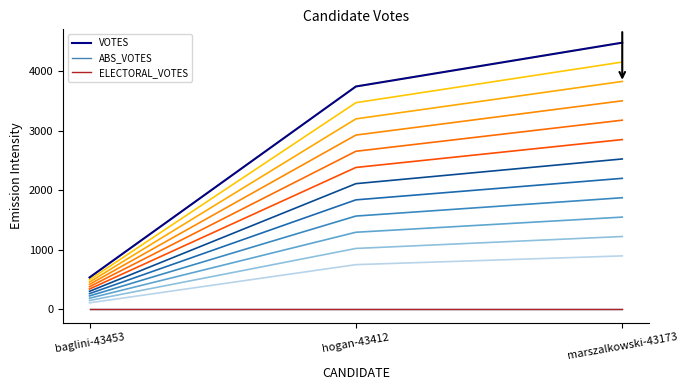

Reading left to right, list all the values displayed in this chart.

VOTES_scale_1.00: 533	3740	4476
VOTES: 533	3740	4476
ABS_VOTES: 0	0	0
ELECTORAL_VOTES: 0	0	0